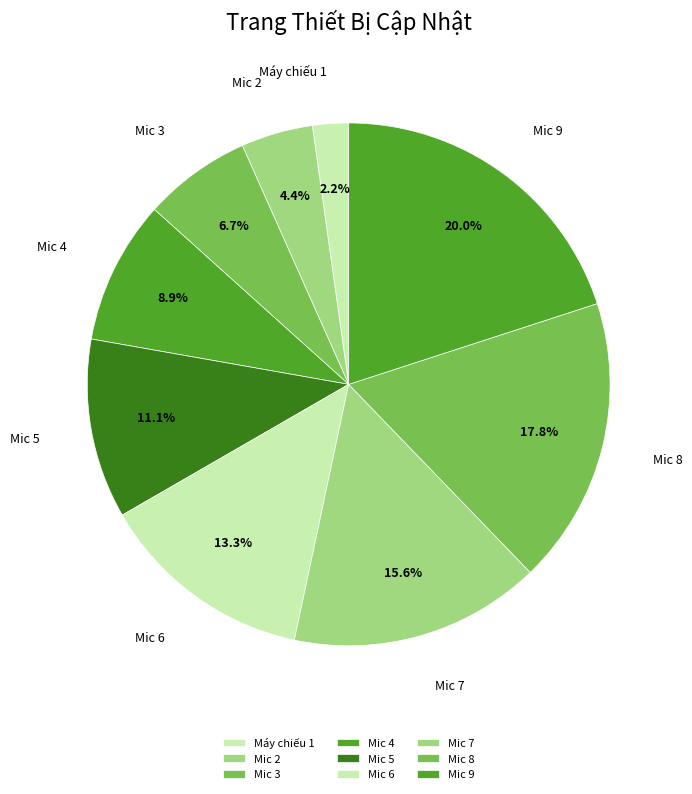

Is there a majority slice in this chart?

No